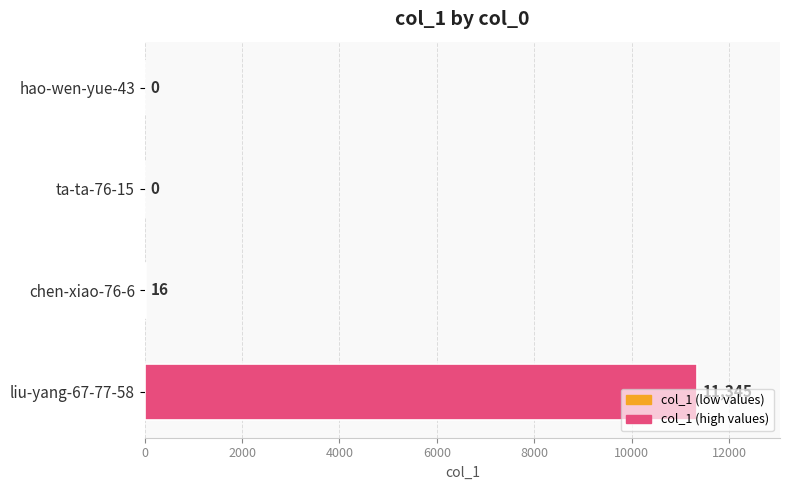

What is the greatest value displayed?

11345